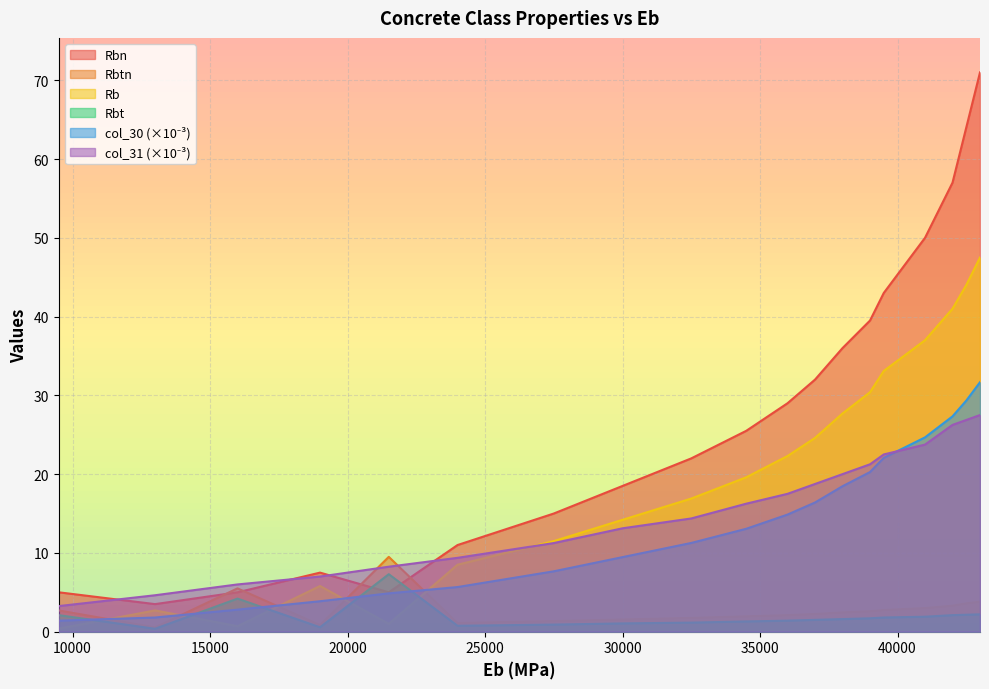

Which series has the largest total across all categories?

Rbn